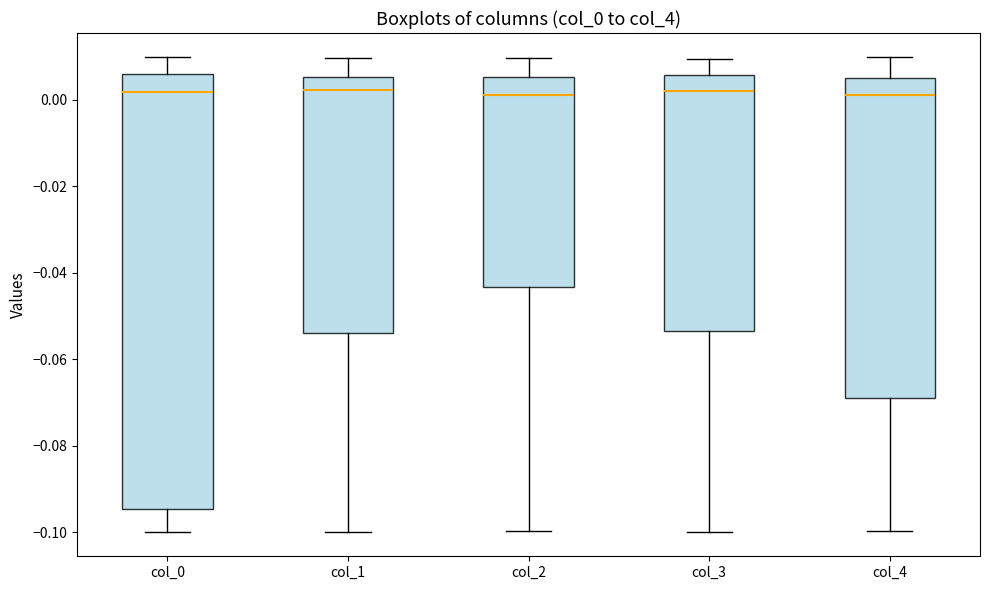

Reading left to right, read every box against the y-axis: the position of its median line, the range the box covers, and the ends of its whiskers. The values are not printed on the chart, so give them approximately, as read against the axis.

col_0: median 0.002, box -0.094 to 0.006, whiskers -0.100 to 0.010
col_1: median 0.002, box -0.054 to 0.006, whiskers -0.100 to 0.010
col_2: median 0.000, box -0.044 to 0.006, whiskers -0.100 to 0.010
col_3: median 0.002, box -0.054 to 0.006, whiskers -0.100 to 0.010
col_4: median 0.002, box -0.068 to 0.006, whiskers -0.100 to 0.010